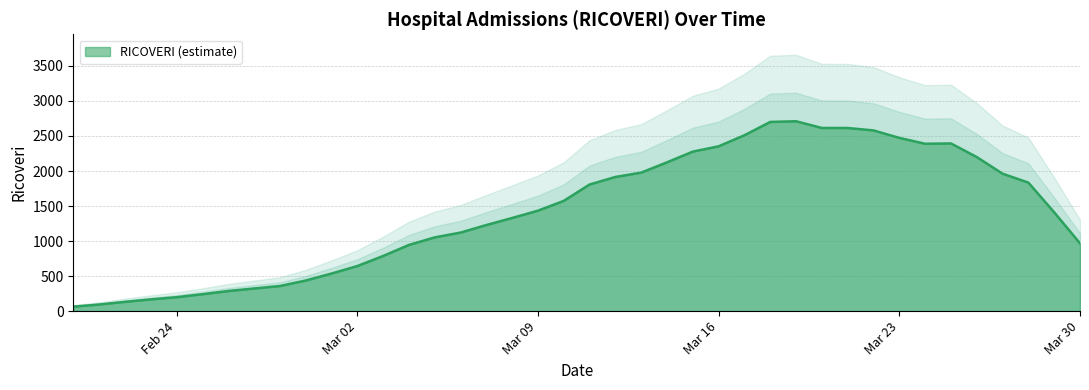

What is the change in value from 23/02/2020 to 30/03/2020?

+800.4